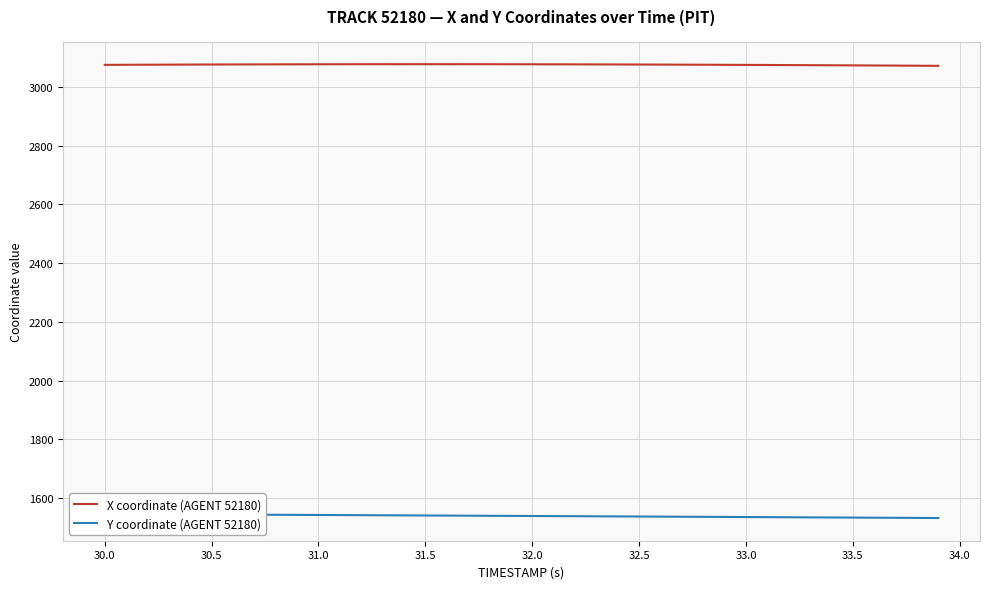

What is the sum of all Y coordinate (AGENT 52180) values?

61548.4